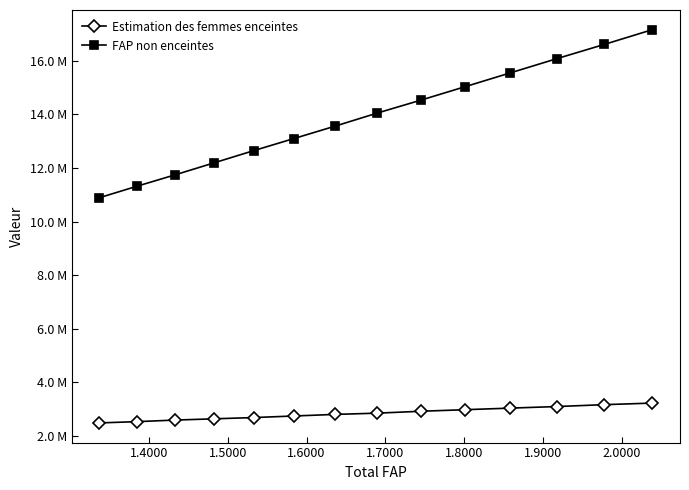

What are all the series names shown in the legend?

Estimation des femmes enceintes, FAP non enceintes